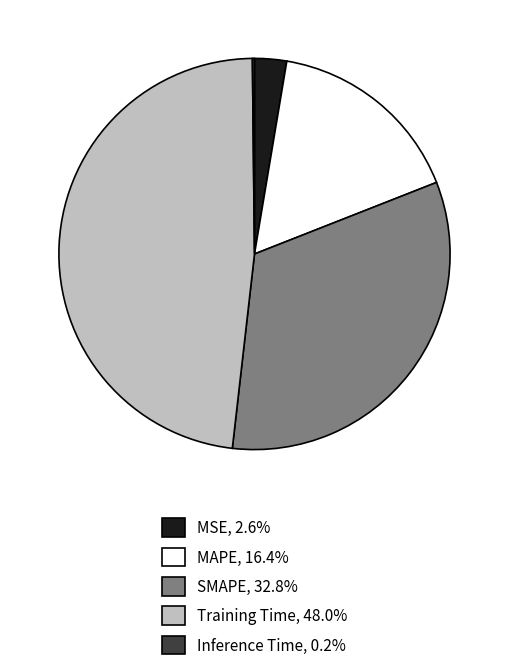

Which slice is the largest?

Training Time